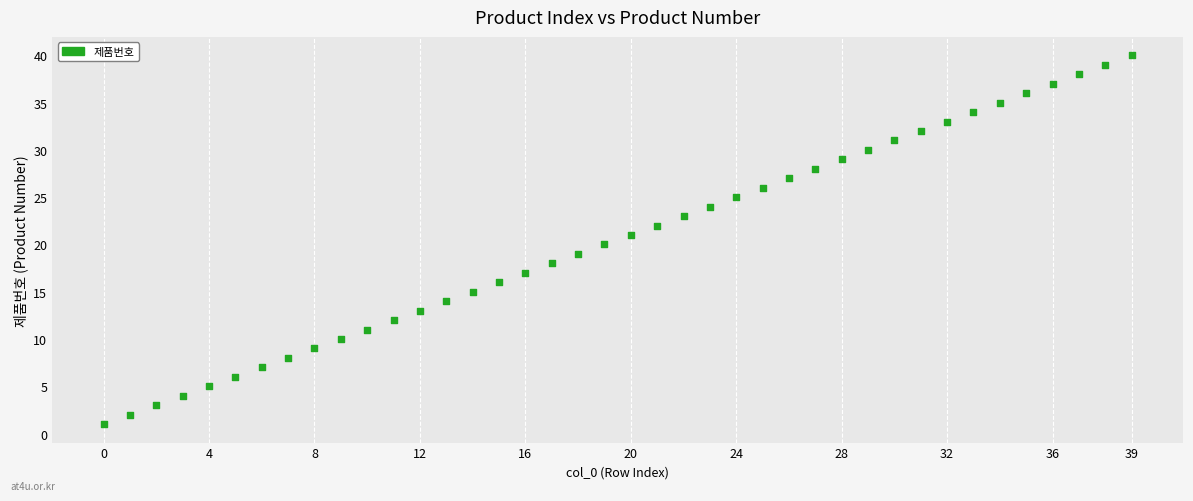

What is the range of Y values (max minus min)?

39